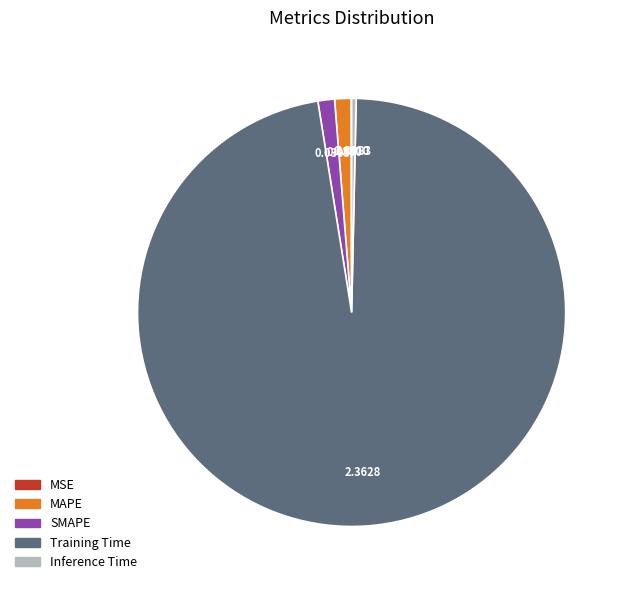

True or false: MAPE accounts for 1% of the total.

True